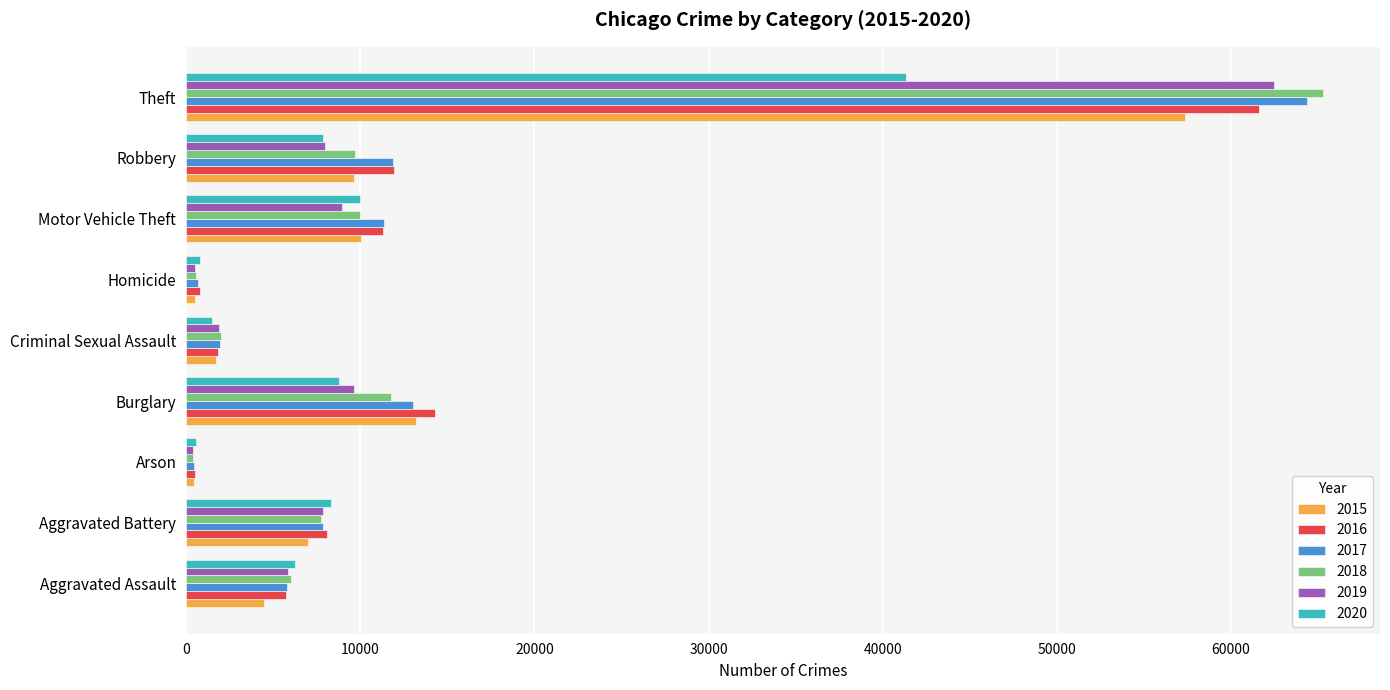

What is the spread (max minus min) of values at Aggravated Assault?

1784